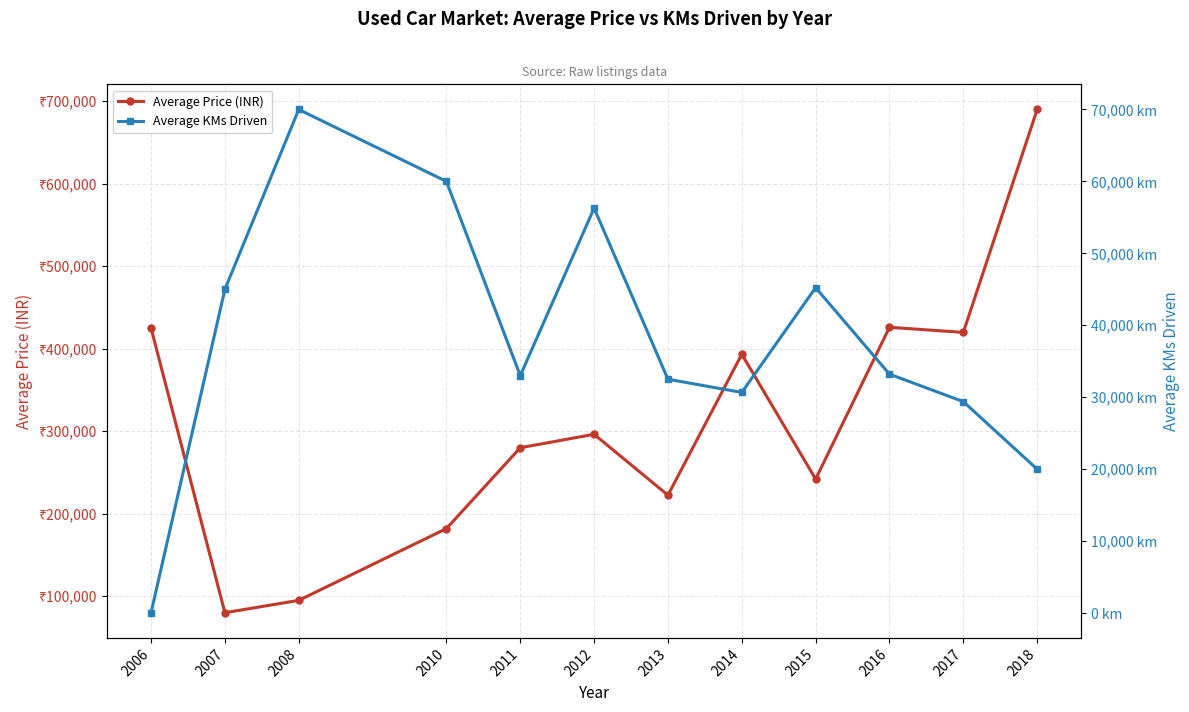

Between 2007 and 2016, which series saw the biggest shift?

Average Price (INR)